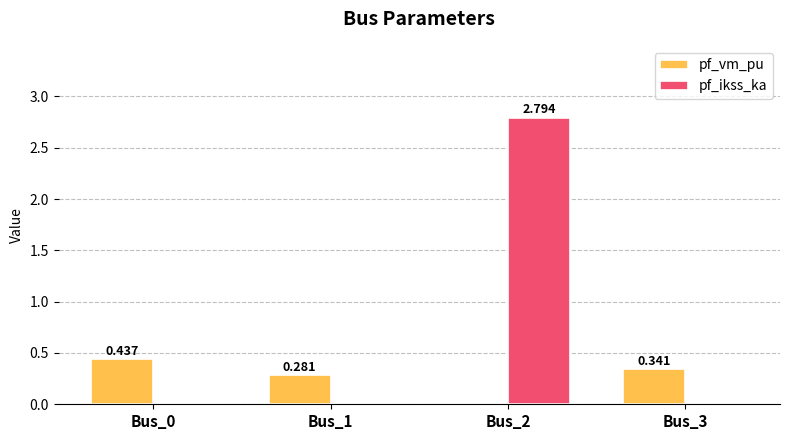

What is the difference between the pf_ikss_ka values at Bus_1 and Bus_2?

2.8